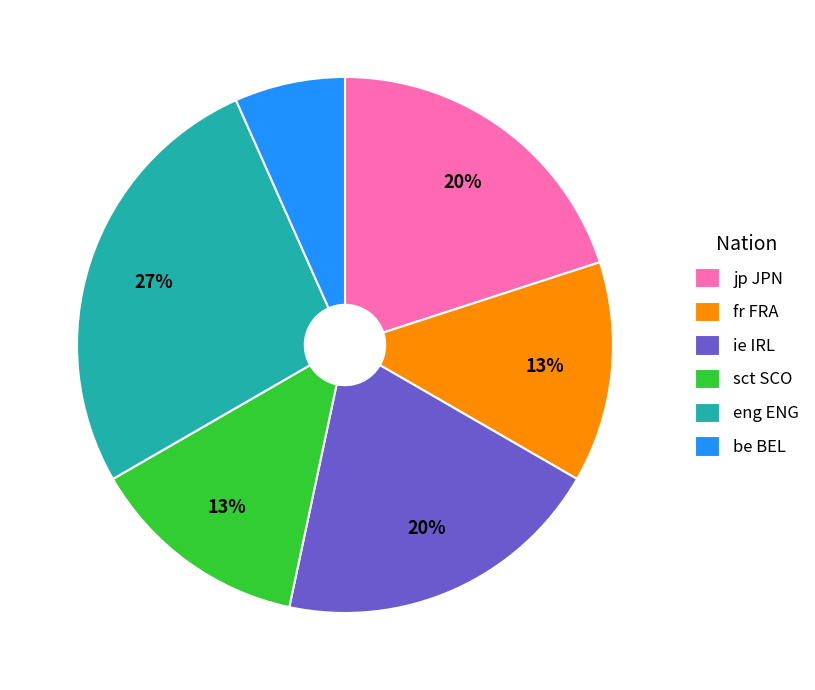

Is there a majority slice in this chart?

No